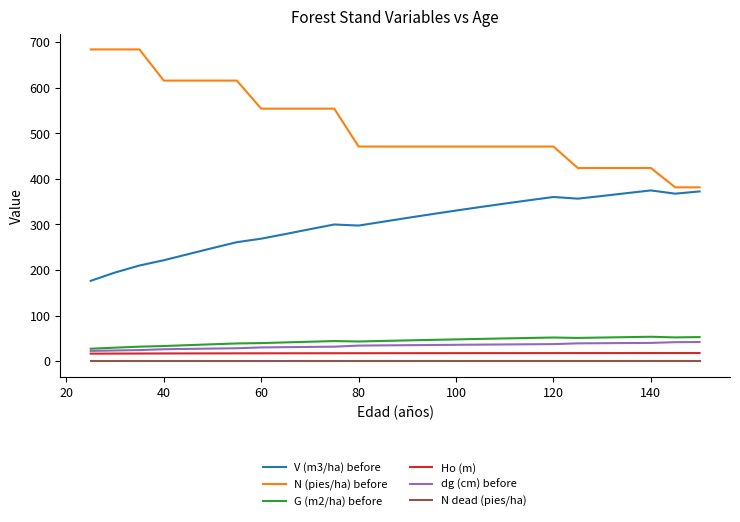

What is the lowest value of the Ho (m) series?

16.6